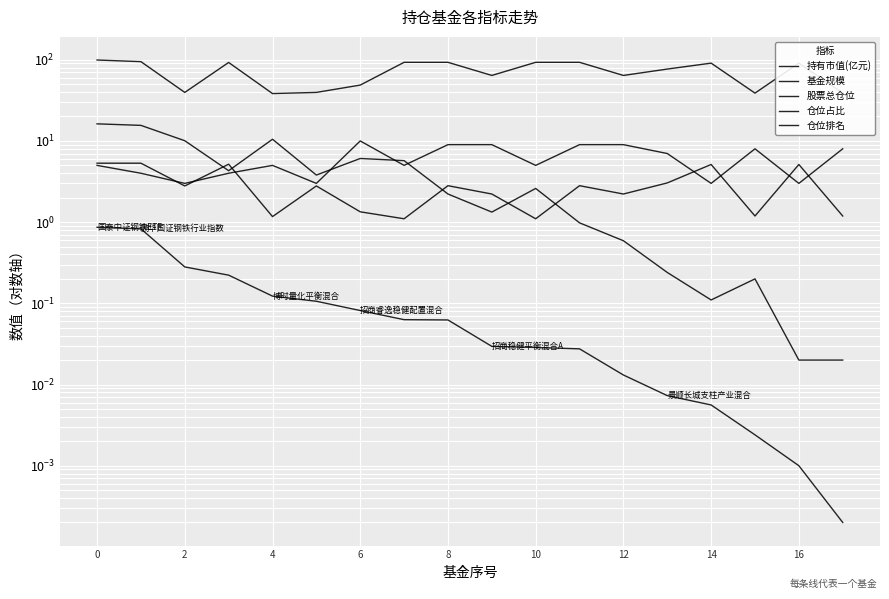

True or false: 仓位排名 and 持有市值(亿元) intersect in this chart.

False